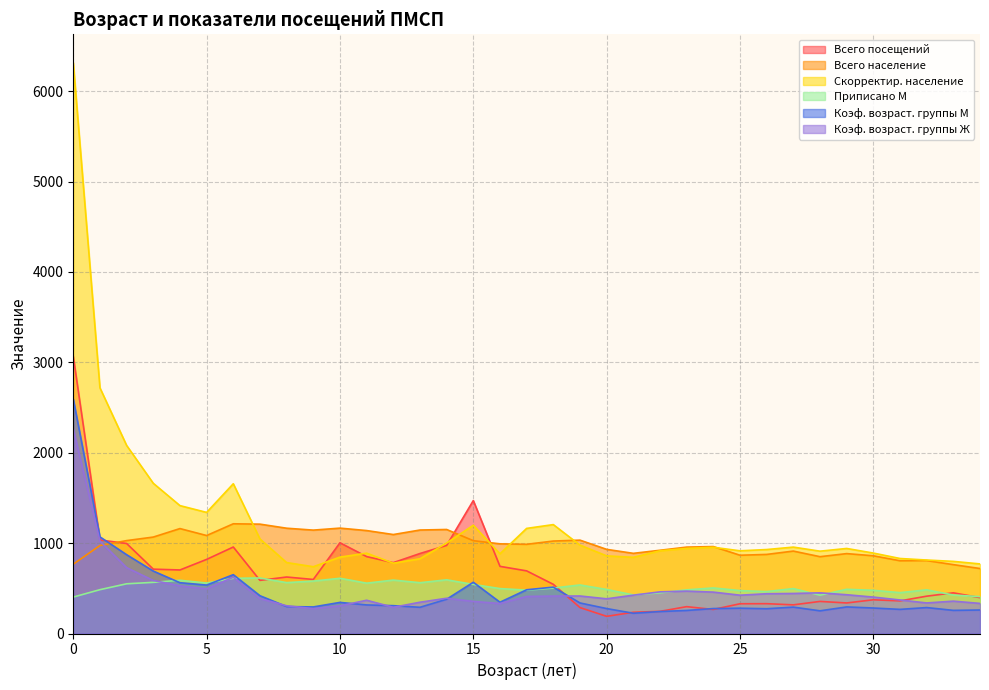

What are all the series names shown in the legend?

Всего посещений, Всего население, Скорректир. население, Приписано М, Коэф. возраст. группы М, Коэф. возраст. группы Ж